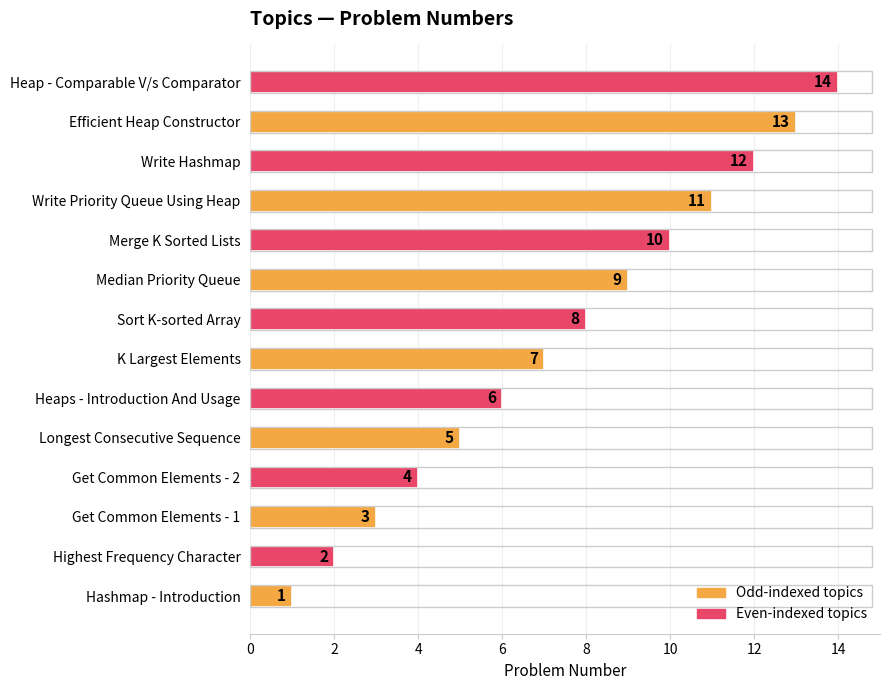

The chart shows a value of 14 at Write Priority Queue Using Heap. True or false?

False